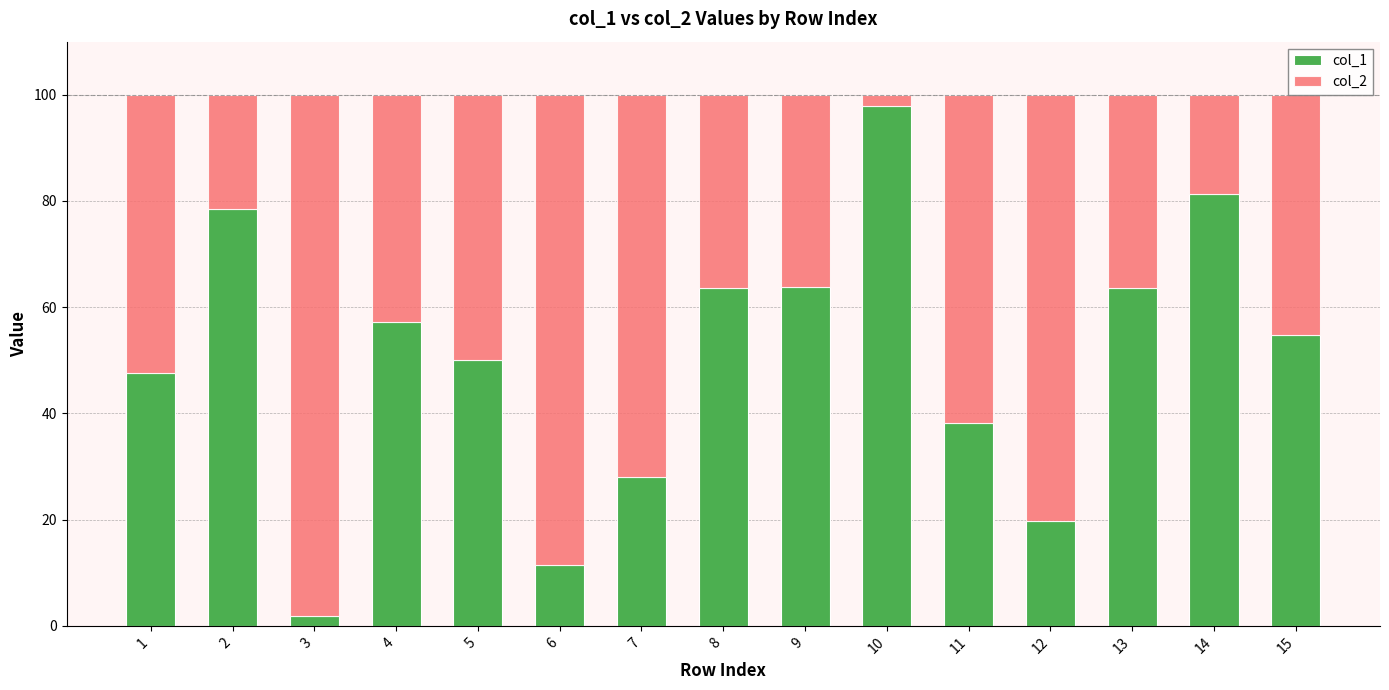

How many bars are there in total?

15